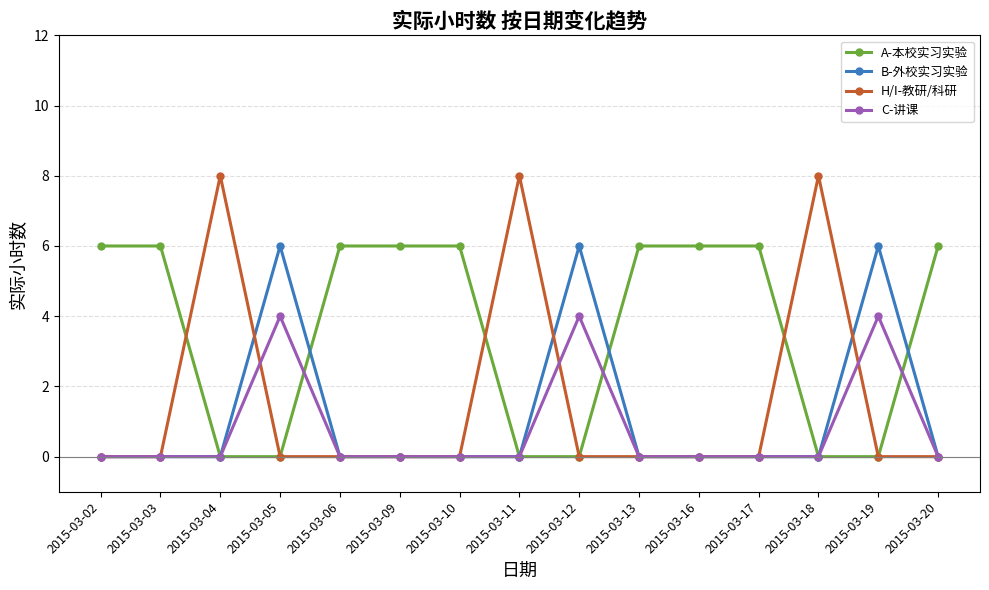

How many categories are shown in the chart?

15